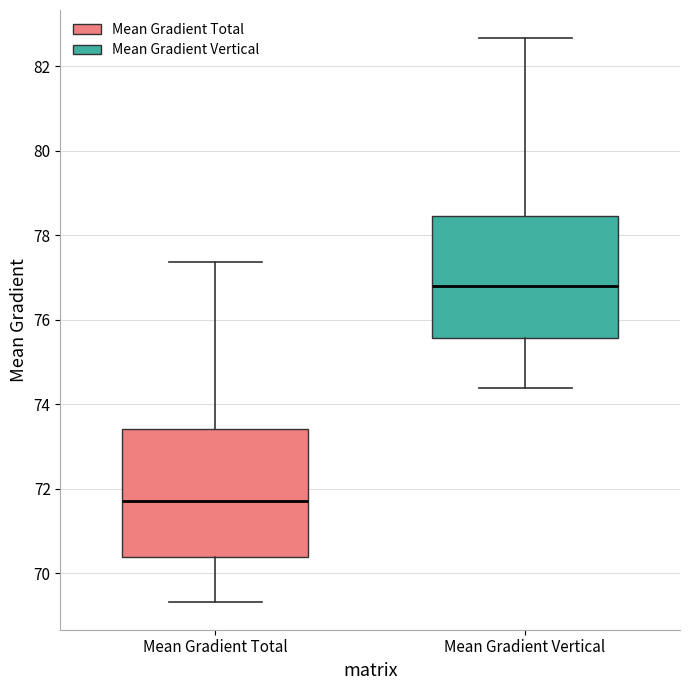

Reading left to right, transcribe this box plot: for each box, give where its median line is, the range the box spans, and where its two whiskers end, as read against the y-axis. The values are not printed on the chart, so give them approximately, as read against the axis.

Mean Gradient Total: median 71.8, box 70.4 to 73.4, whiskers 69.4 to 77.4
Mean Gradient Vertical: median 76.8, box 75.6 to 78.4, whiskers 74.4 to 82.6